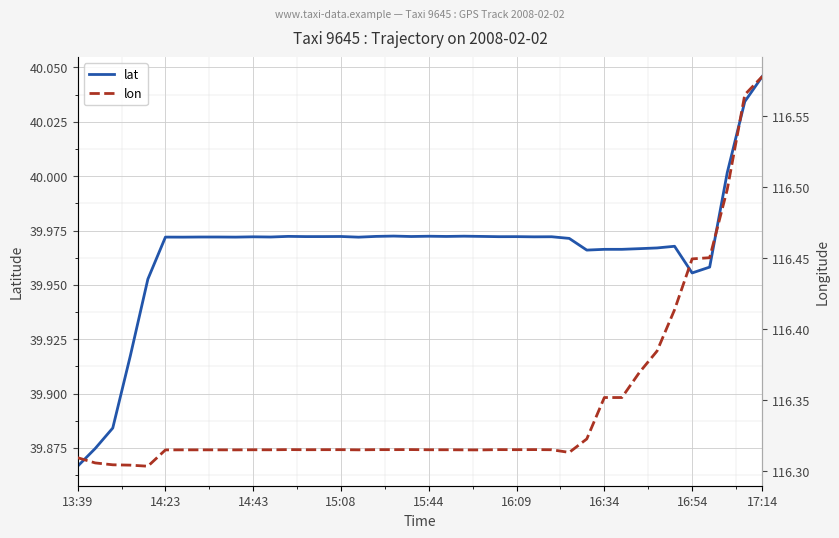

At which label does lat reach its peak?

17:14